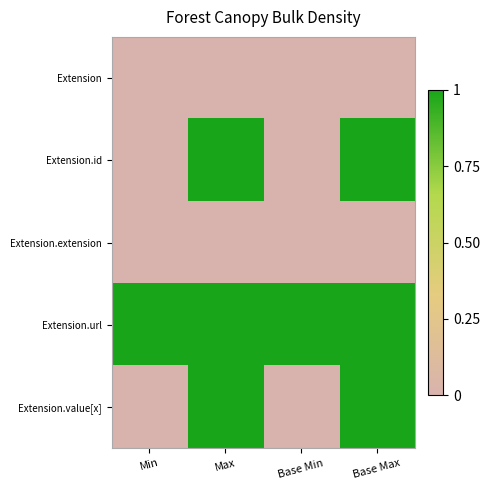

List the series in order of their peak value, lowest first.

Extension, Extension.extension, Extension.id, Extension.url, Extension.value[x]